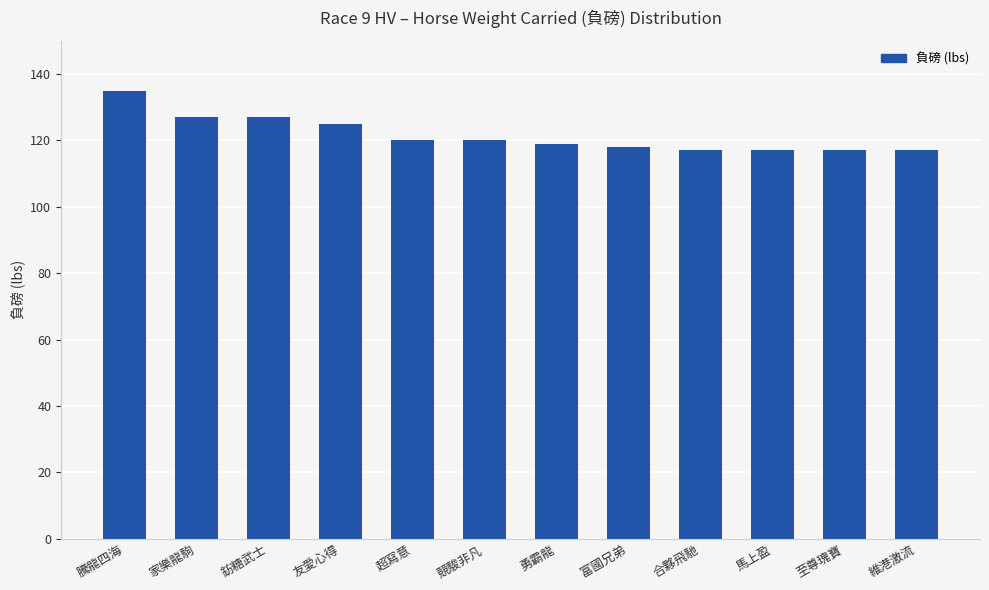

What is the change in value from 騰龍四海 to 家樂龍駒?

-8